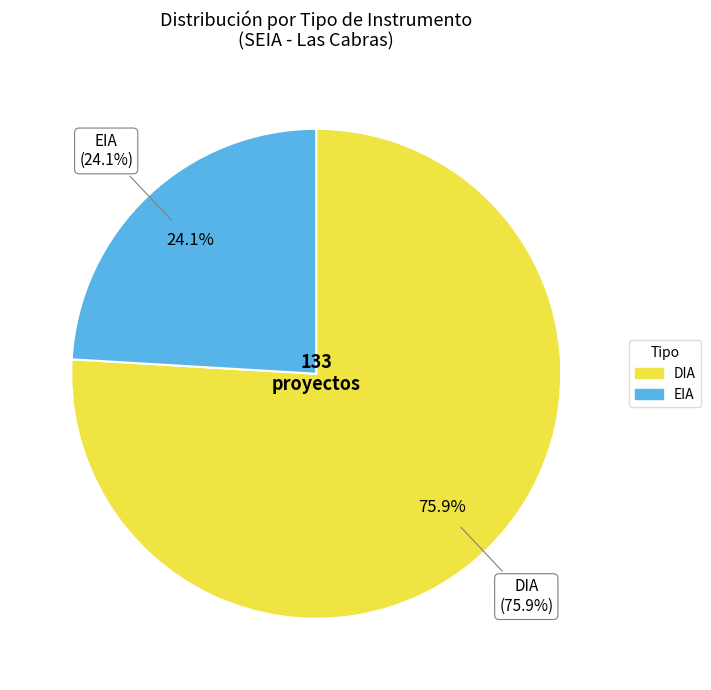

Which category has the biggest portion of the pie?

DIA